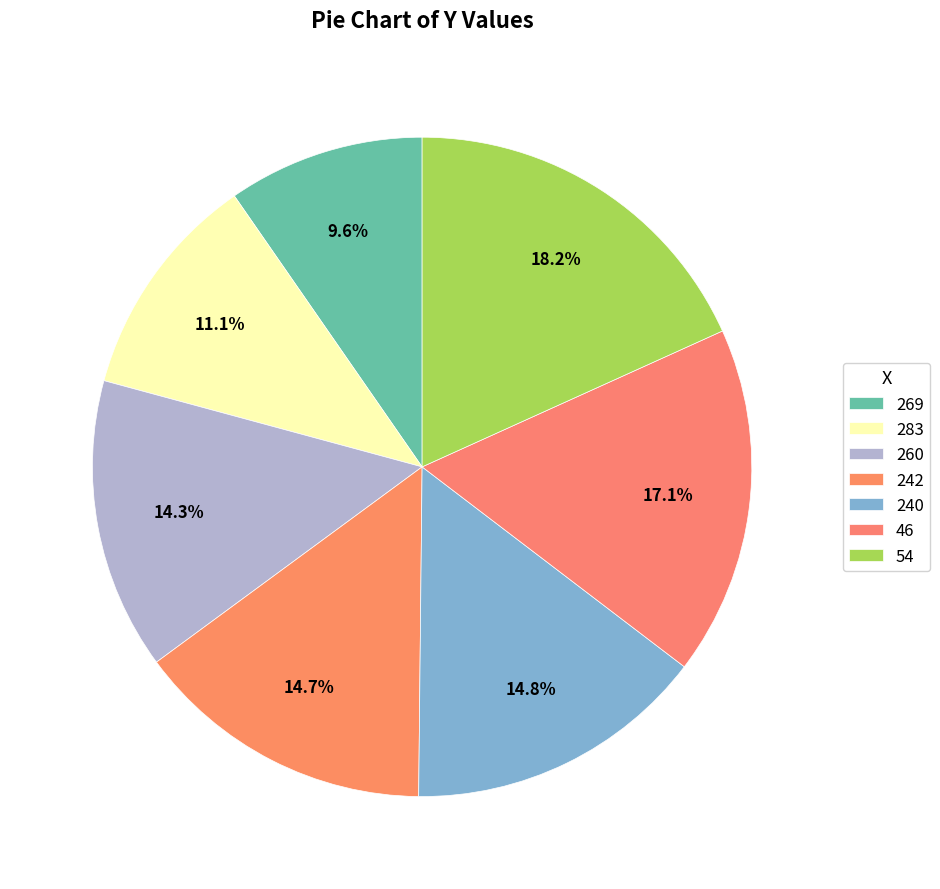

Does 240 account for over 50% of the chart?

No